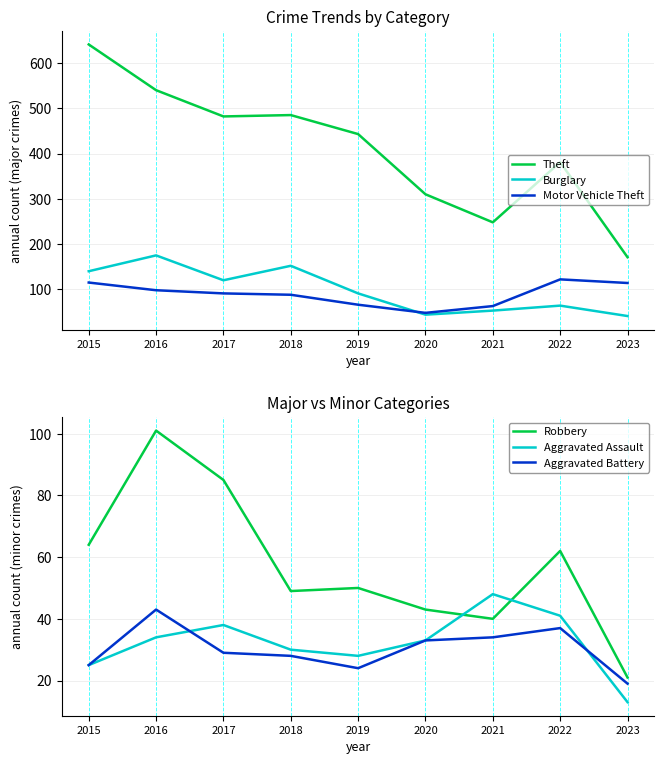

What is the greatest value displayed?

641